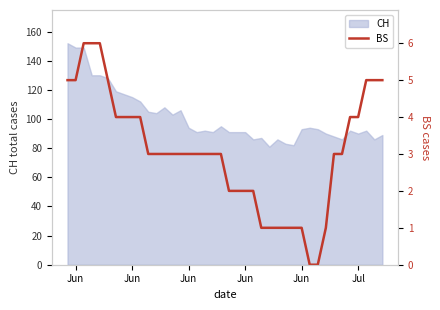

Reading left to right, list all the values displayed in this chart.

5	5	6	6	6	5	4	4	4	4	3	3	3	3	3	3	3	3	3	3	2	2	2	2	1	1	1	1	1	1	0	0	1	3	3	4	4	5	5	5